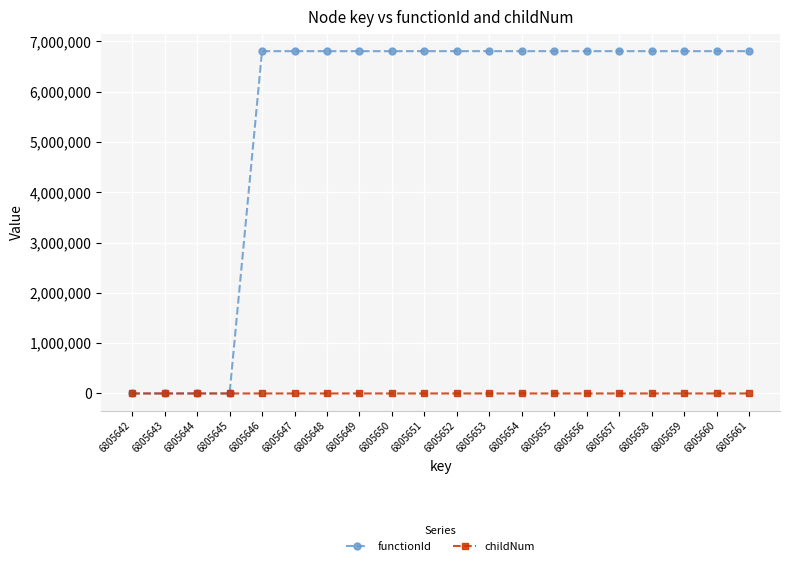

Is it true that functionId equals 9315936 at 6805648?

False